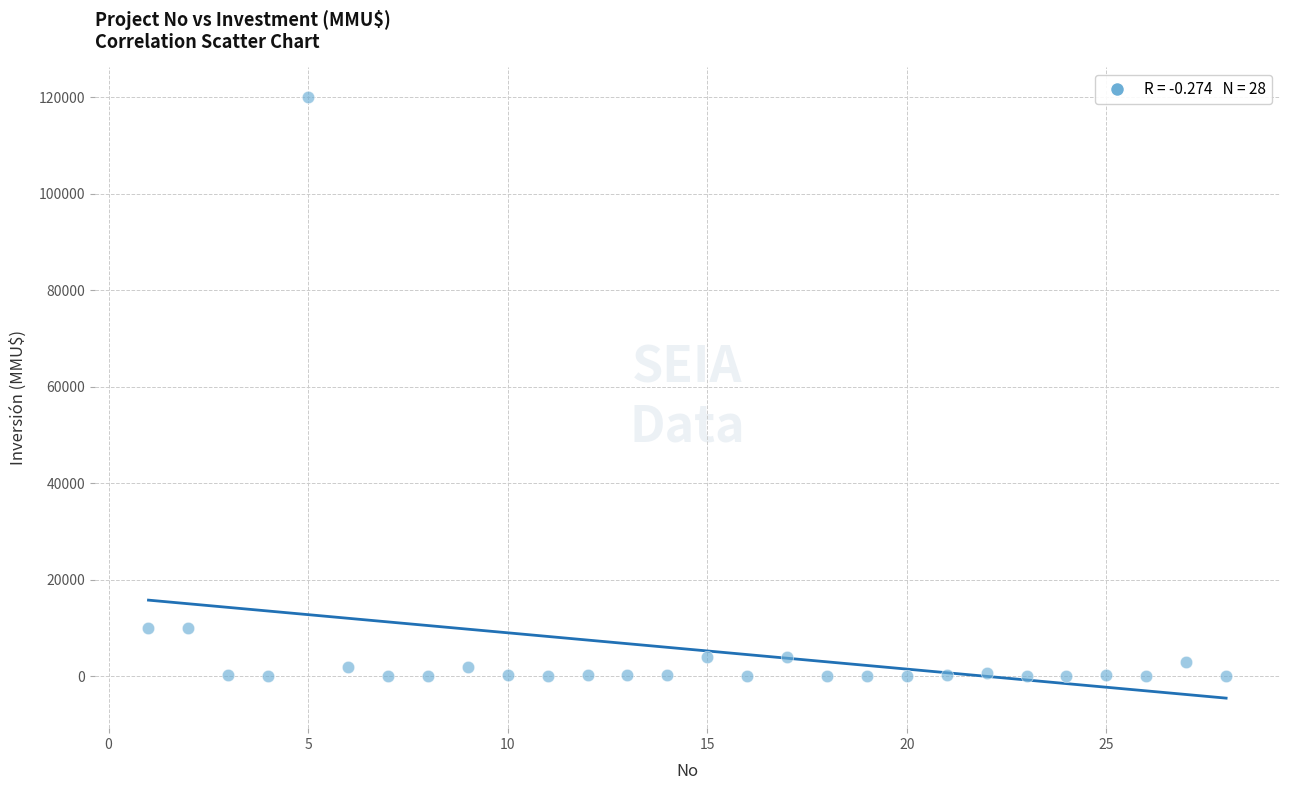

What is the range of X values (max minus min)?

27